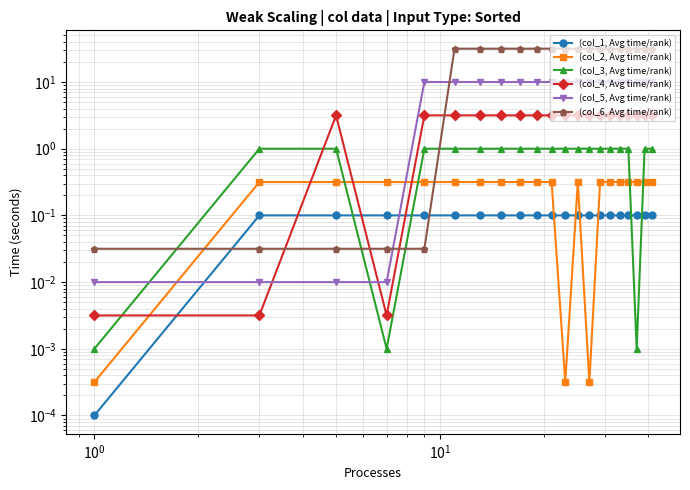

Does the chart have visible grid lines?

Yes